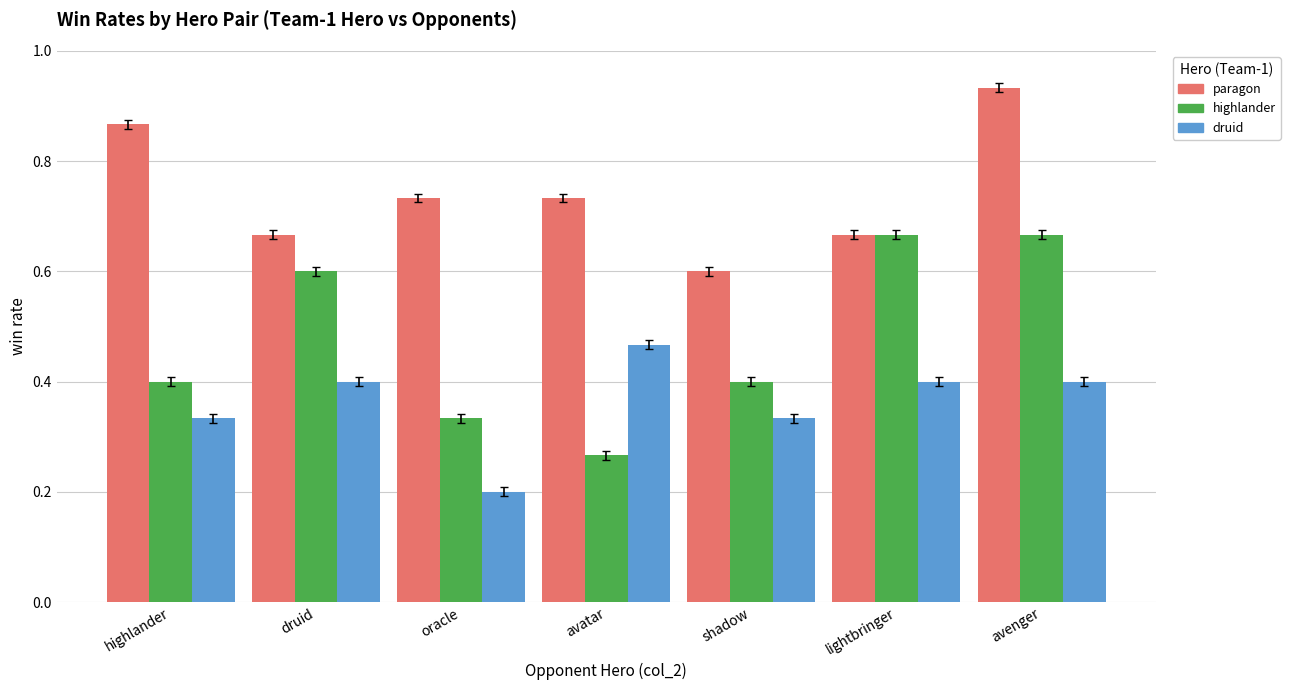

Which series has the largest total across all categories?

paragon